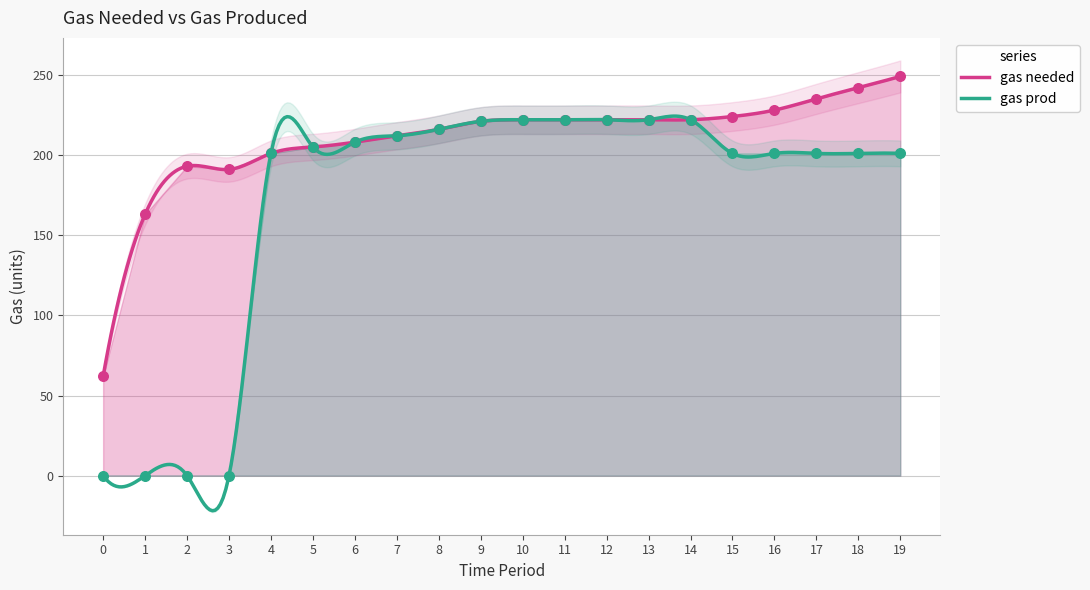

Which series reaches the maximum Y coordinate?

gas needed